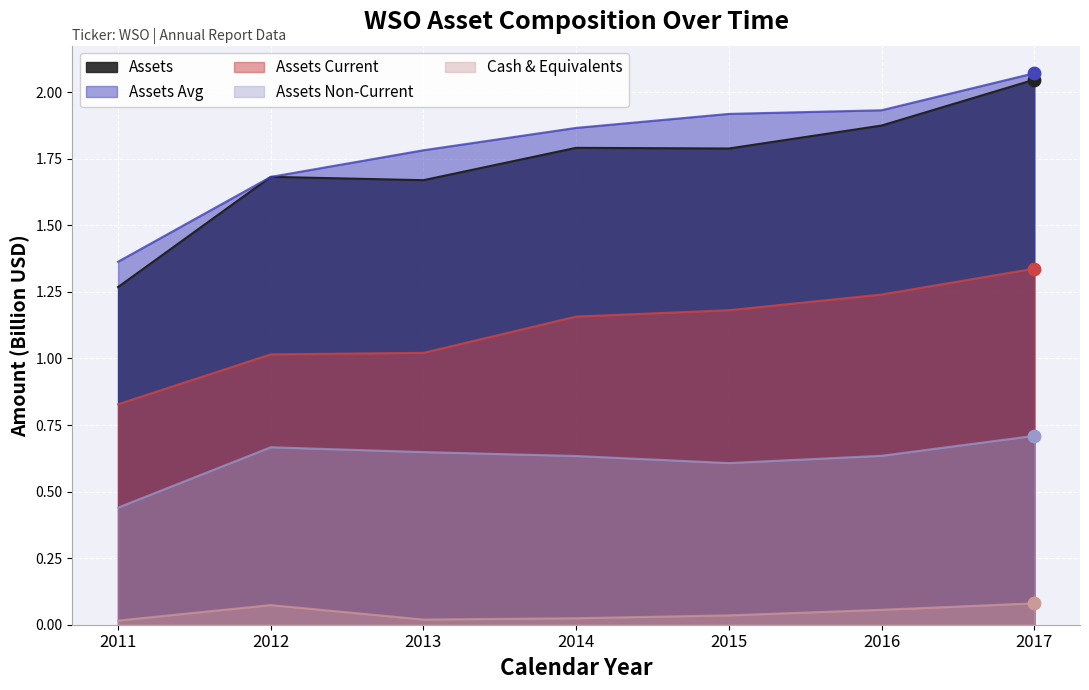

Which series has the widest spread of Y values?

assets